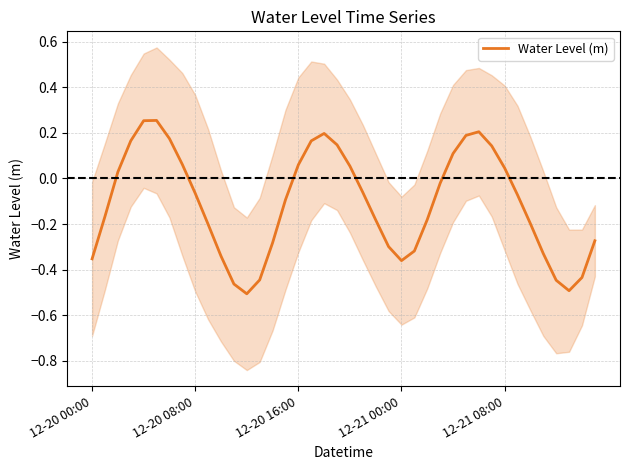

How many points are higher than both their immediate neighbors (excluding endpoints)?

3